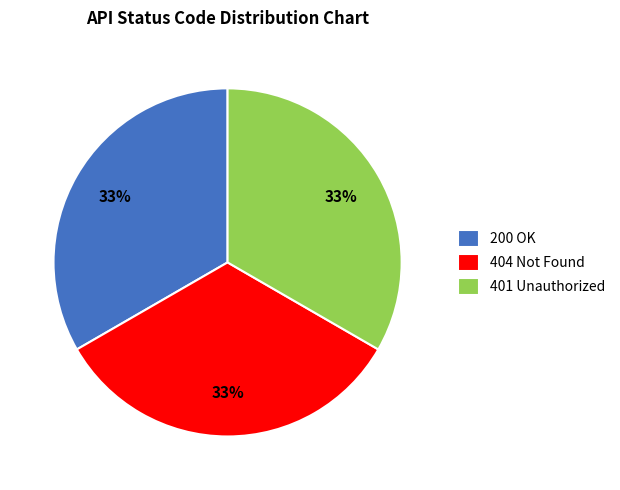

The 401 Unauthorized slice represents 40% of the pie. True or false?

False